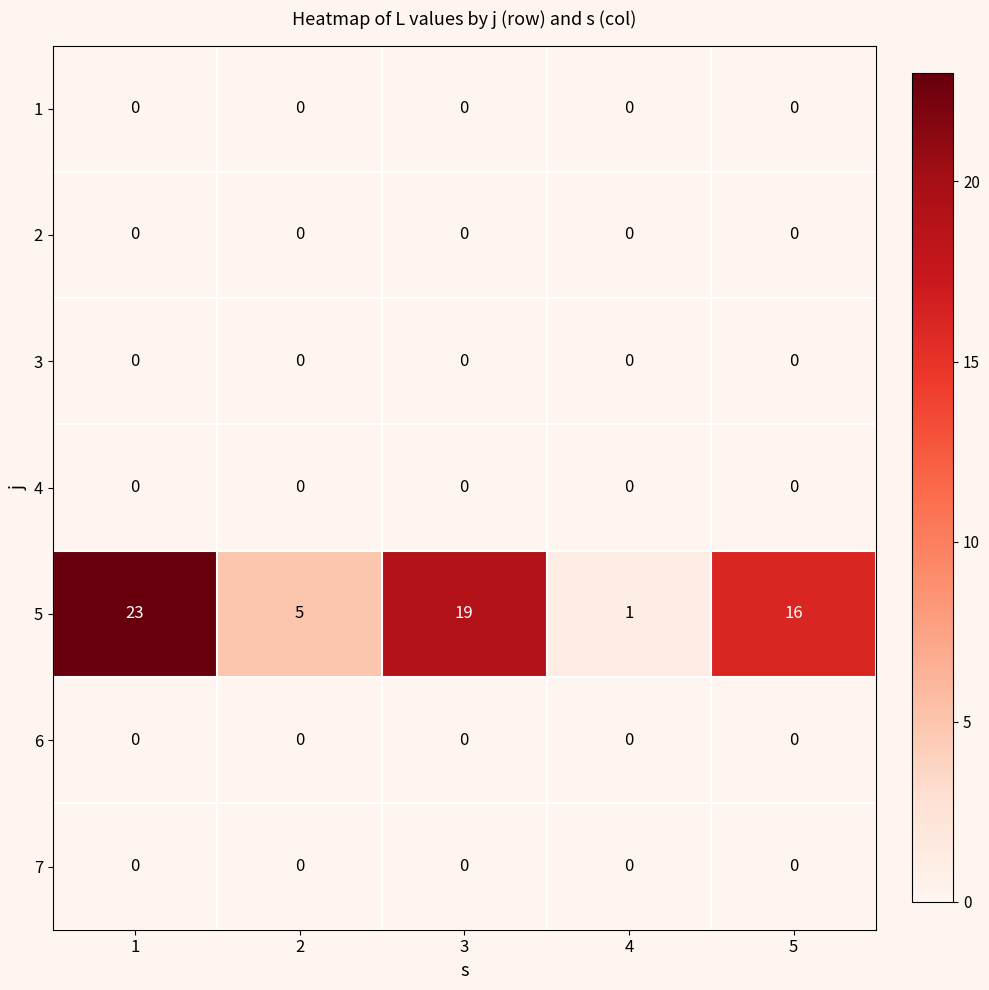

What is the difference between the highest and lowest values at 5?

16